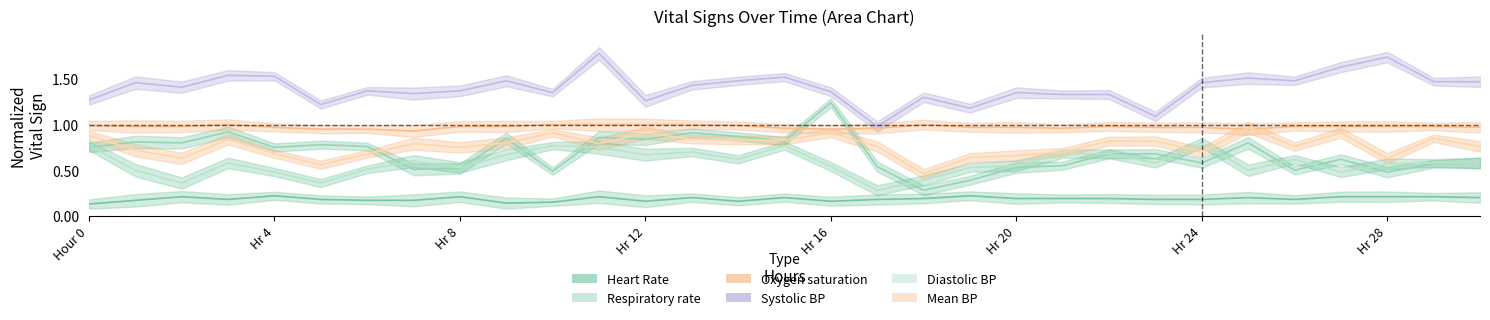

In Diastolic blood pressure, how many points are higher than both neighbors (excluding endpoints)?

7